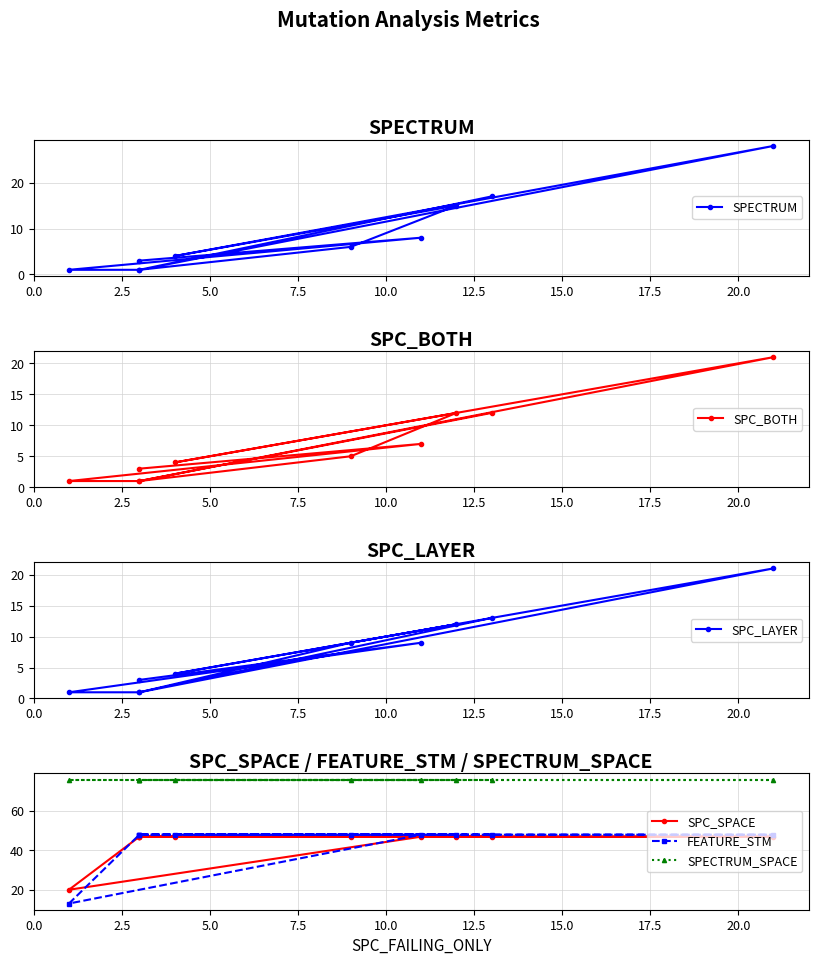

True or false: SPC_LAYER and SPECTRUM_SPACE cross at least once.

False